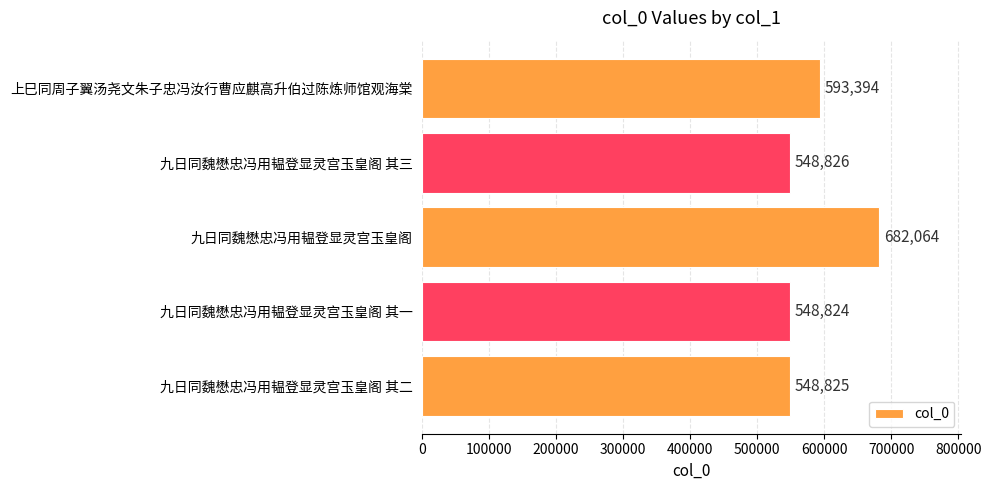

Reading top to bottom, what are all the values shown in this chart?

593394	548826	682064	548824	548825